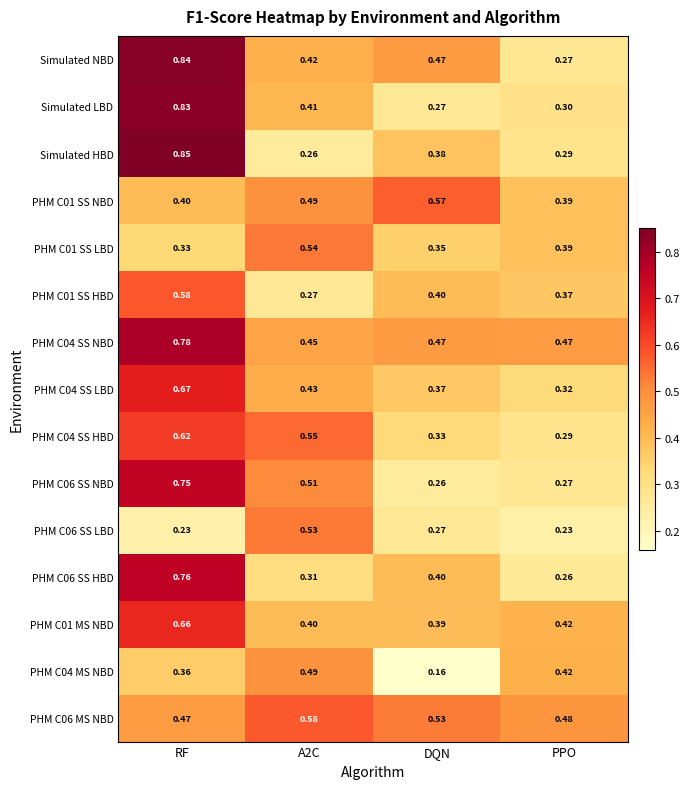

At which label does PHM C01 SS HBD reach its peak?

RF